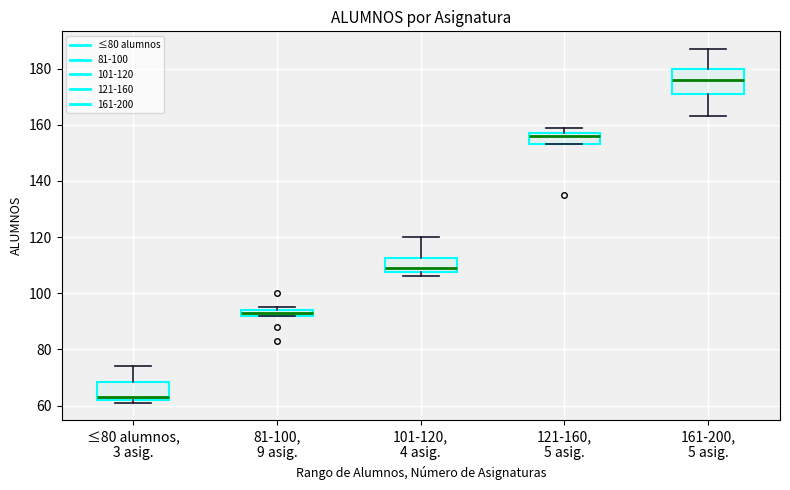

Where is the upper edge of the box for 121-160, 5 asig. on the y-axis? The values are not printed on the chart, so give them approximately, as read against the axis.

158